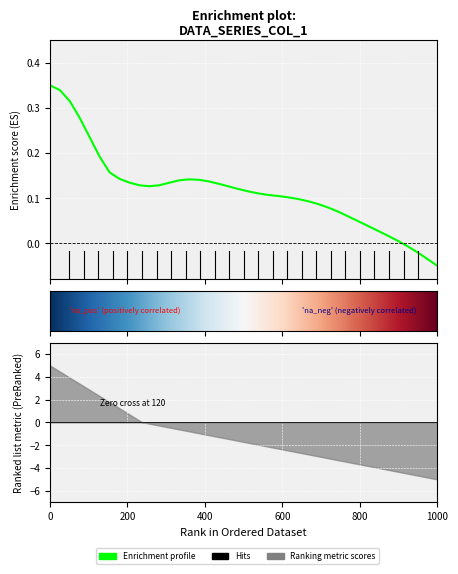

The chart shows a value of 0.1 at 2020-05-31. True or false?

False